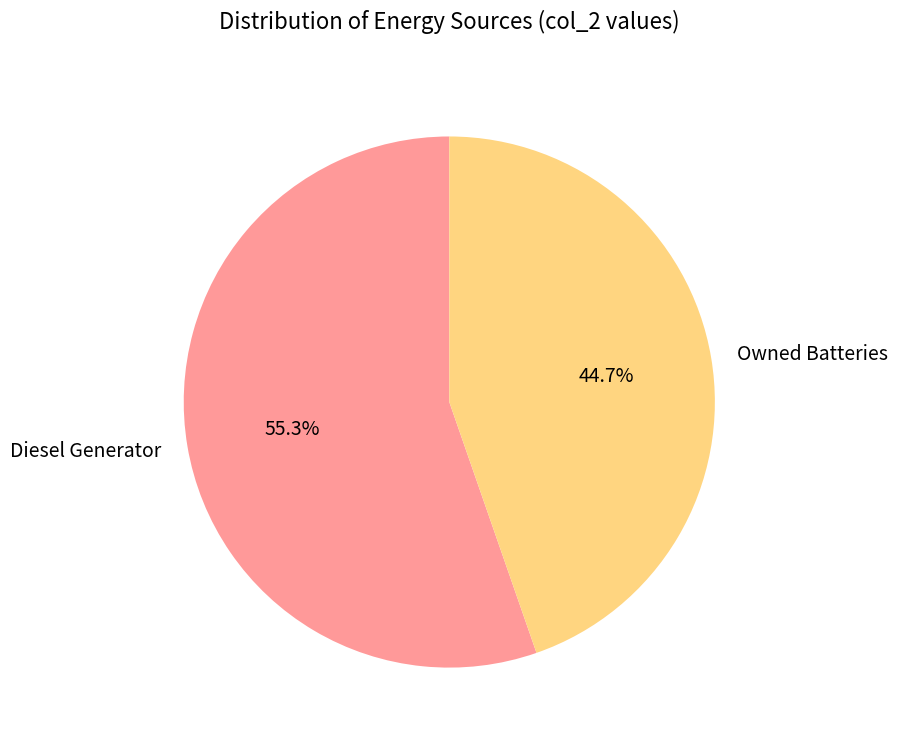

Is Owned Batteries the majority of the pie?

No